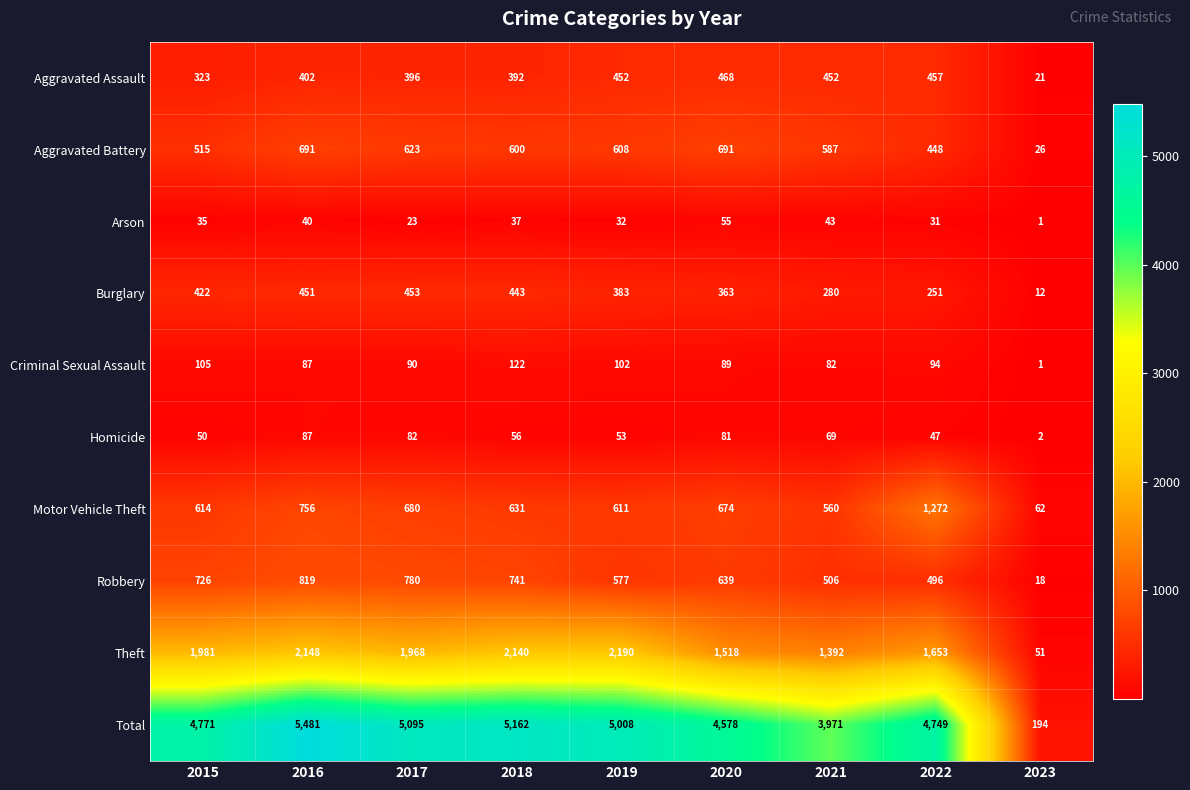

What is the spread (max minus min) of values at 2017?

5072